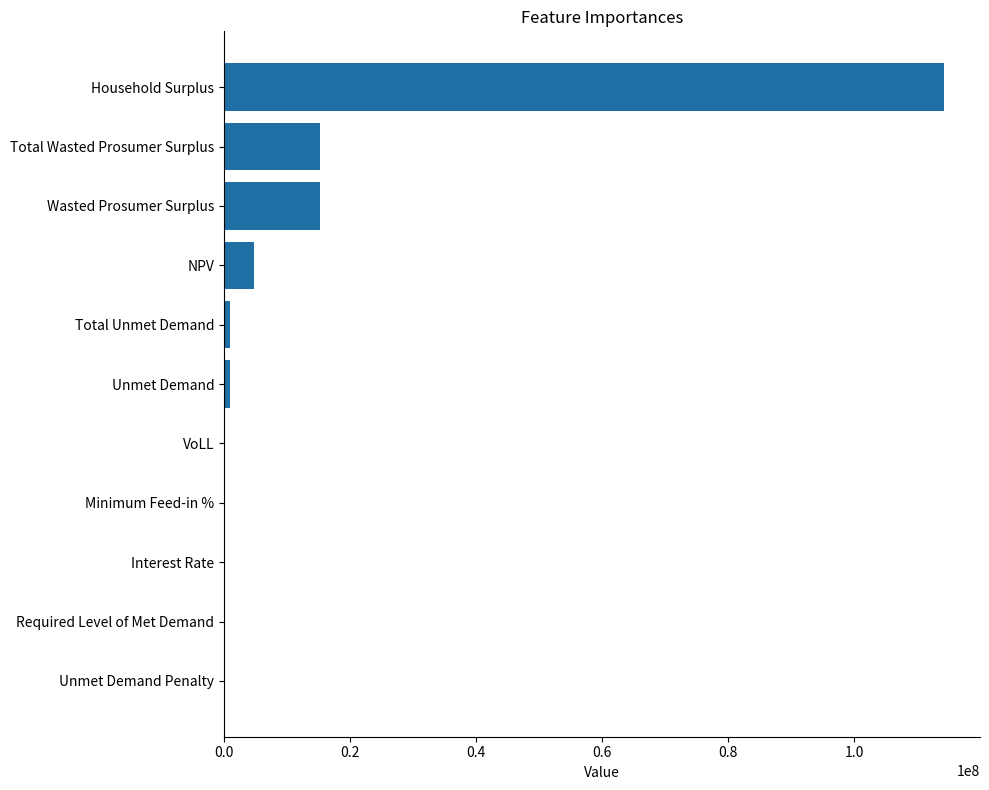

What is the average value?

13776565.9